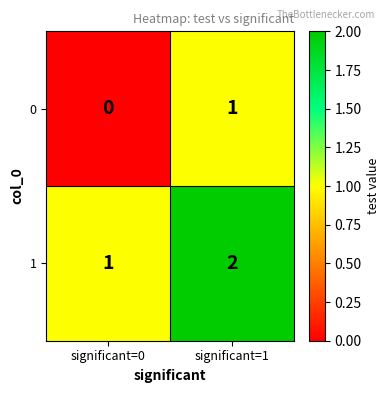

Which category has the highest value in the 1 series?

significant=1